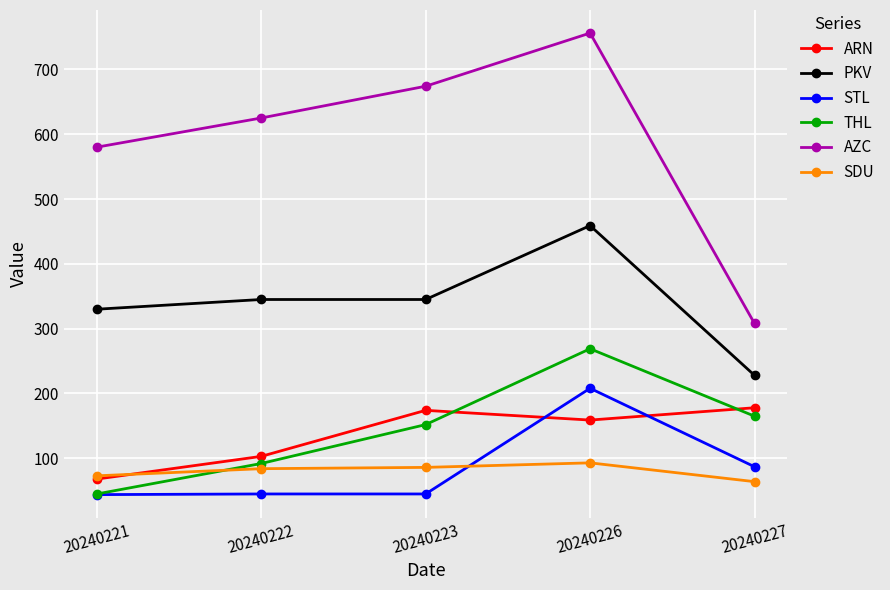

How many lines are shown in the chart?

6